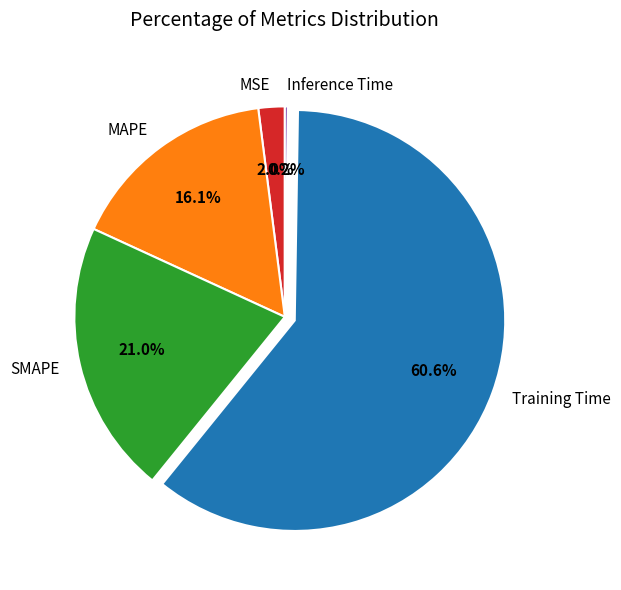

Does Training Time represent more than half of the total?

Yes